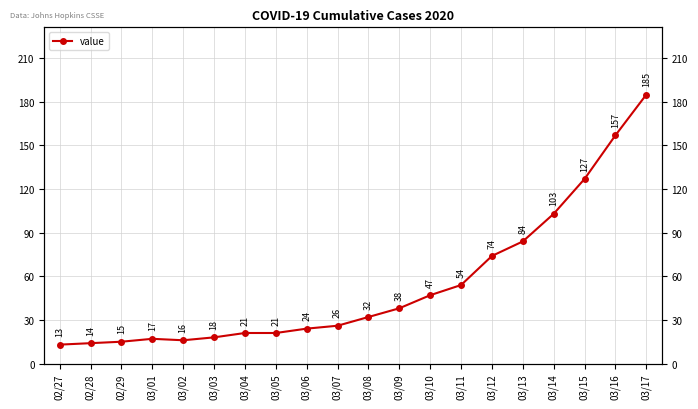

Rank the categories by value from highest to lowest.

03/17, 03/16, 03/15, 03/14, 03/13, 03/12, 03/11, 03/10, 03/09, 03/08, 03/07, 03/06, 03/04, 03/05, 03/03, 03/01, 03/02, 02/29, 02/28, 02/27